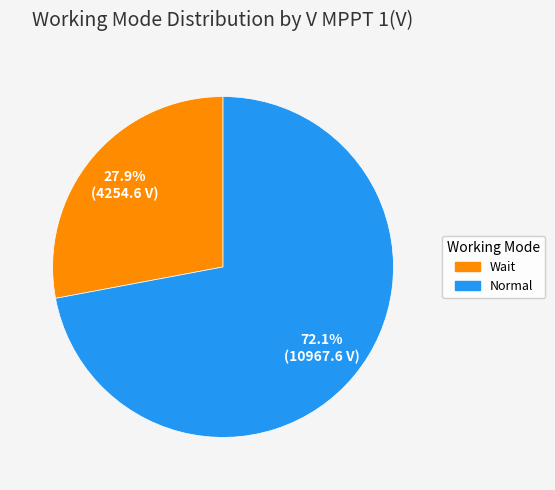

To the nearest percent, what is the difference between the Normal and Wait slice percentages?

44%